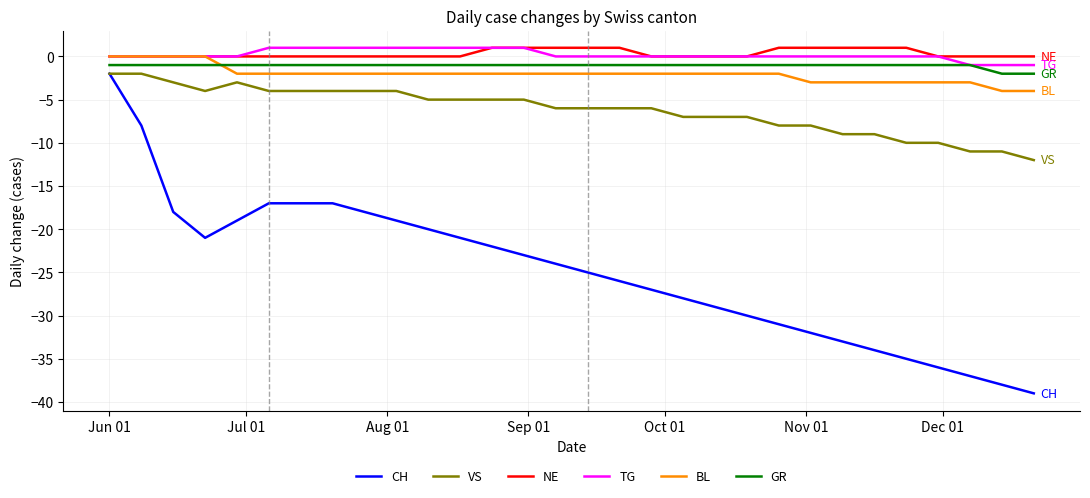

Which series has the widest spread of values?

CH